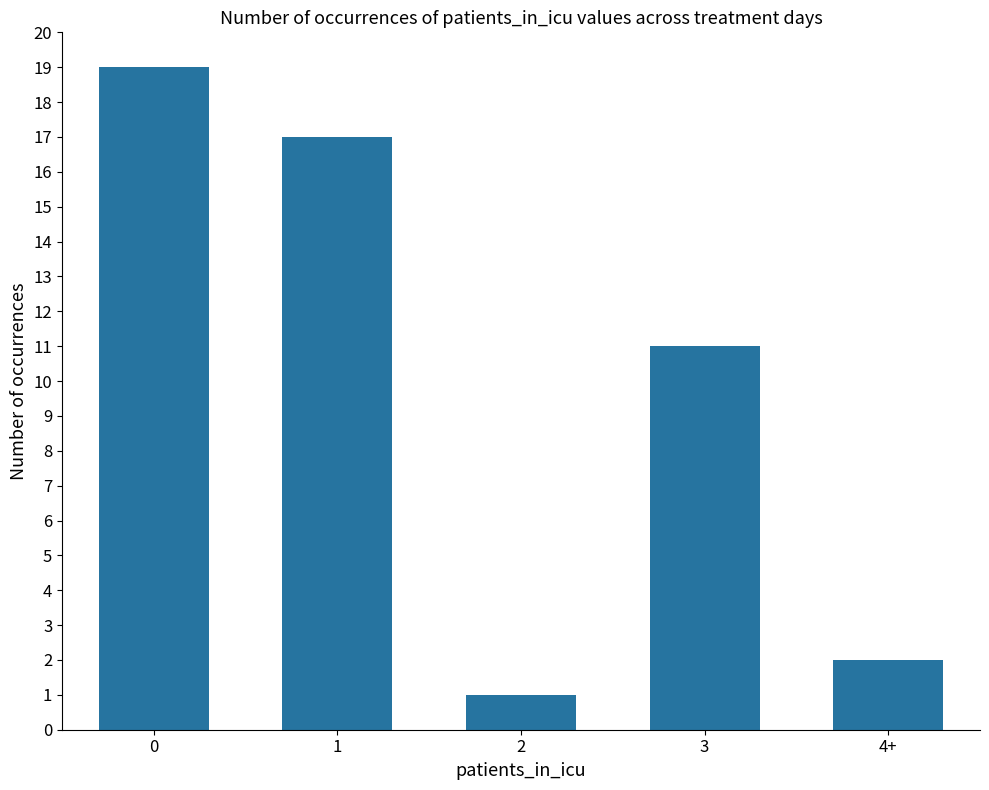

Reading left to right, extract all data points from this chart.

19	17	1	11	2